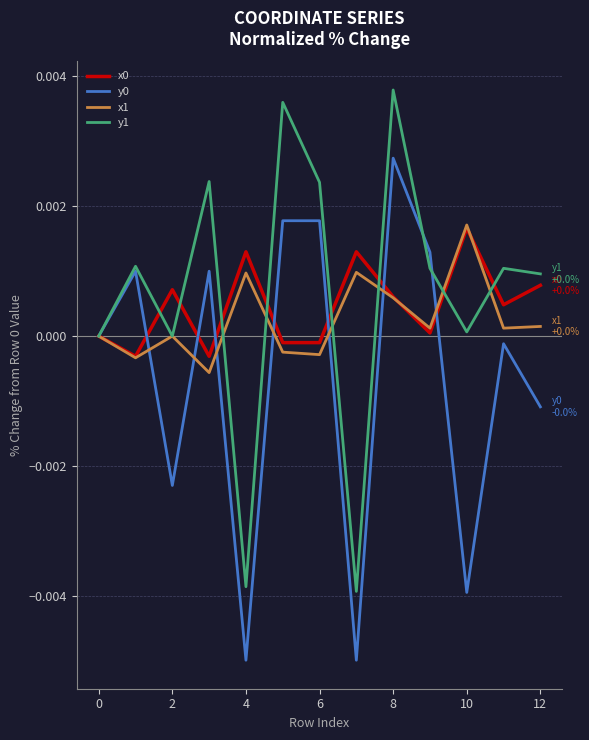

In x0, how many points are lower than both neighbors (excluding endpoints)?

4